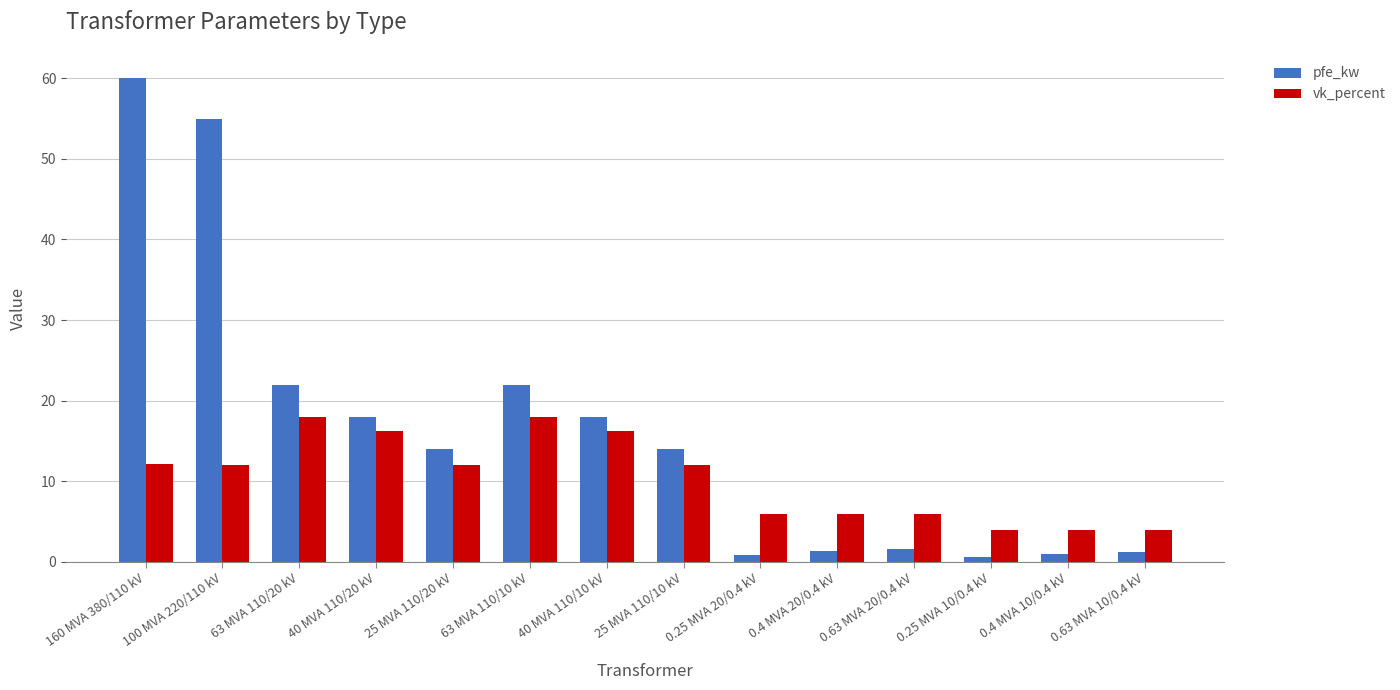

What is the average value of the pfe_kw series?

16.4